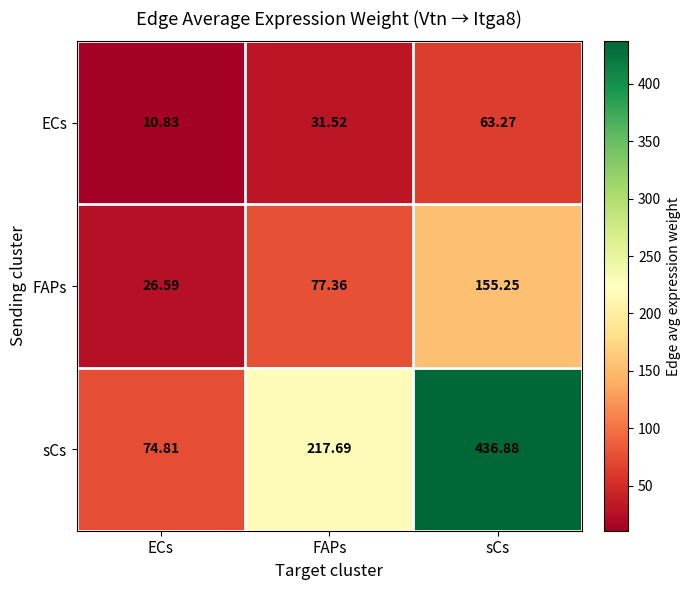

Between ECs and FAPs, which series saw the biggest shift?

sCs